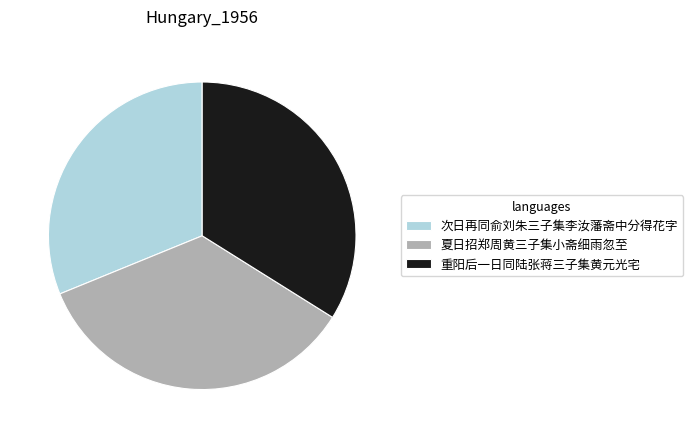

Is it true that 次日再同俞刘朱三子集李汝藩斋中分得花字 is 31% of the pie?

True